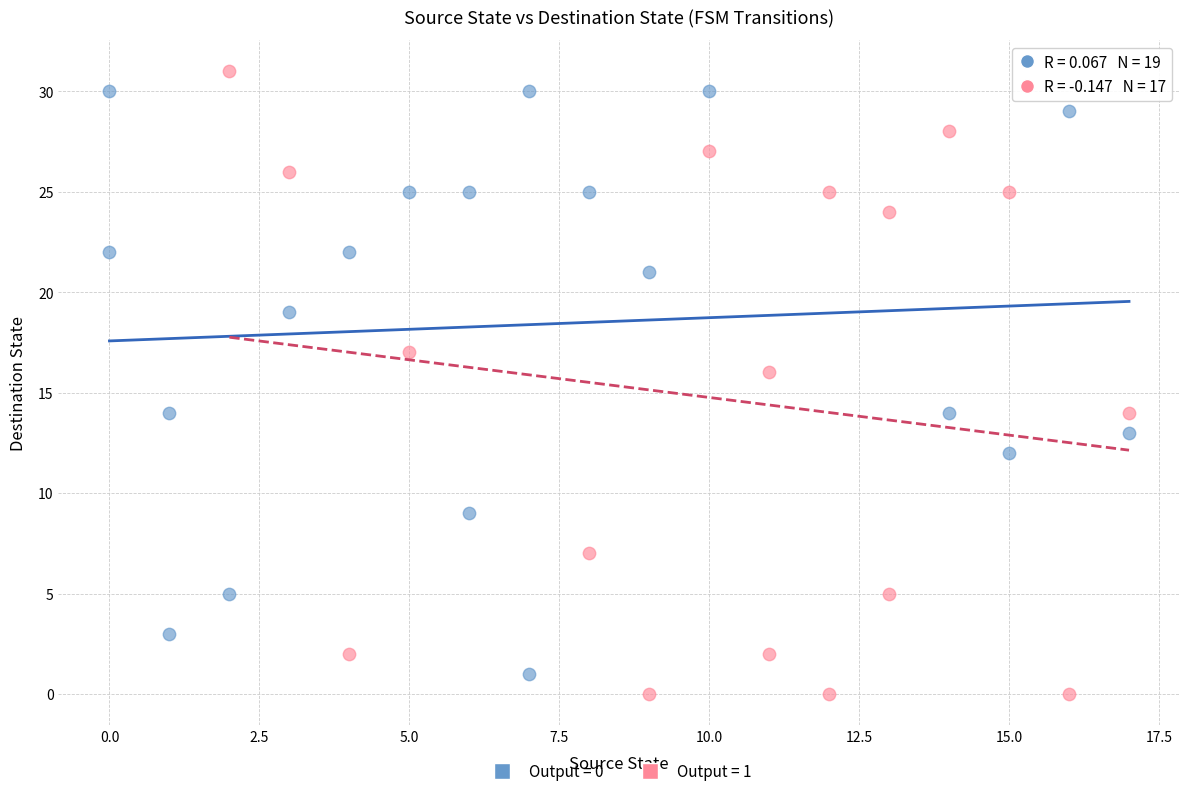

What are all the series names shown in the legend?

Output = 0, Output = 1